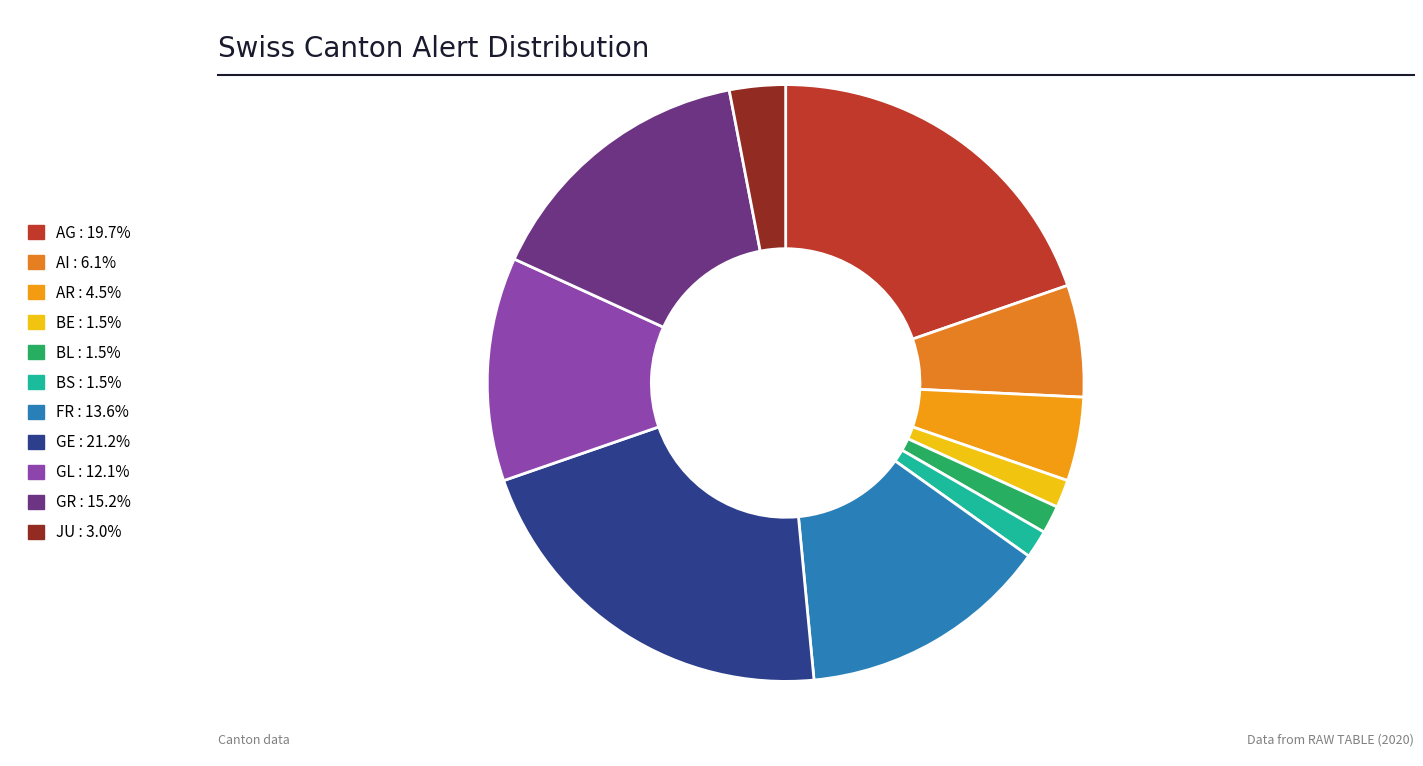

What percentage is NOT represented by BS?

98.5%